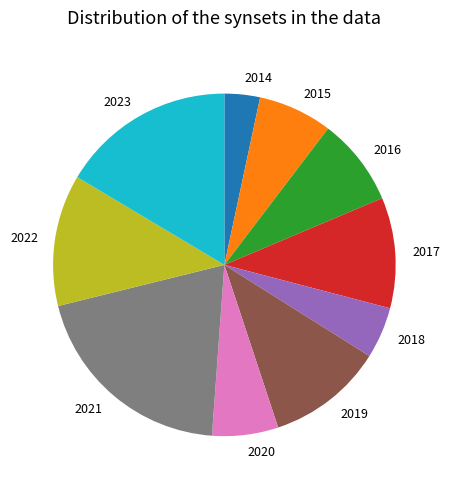

Does 2023 account for over 50% of the chart?

No